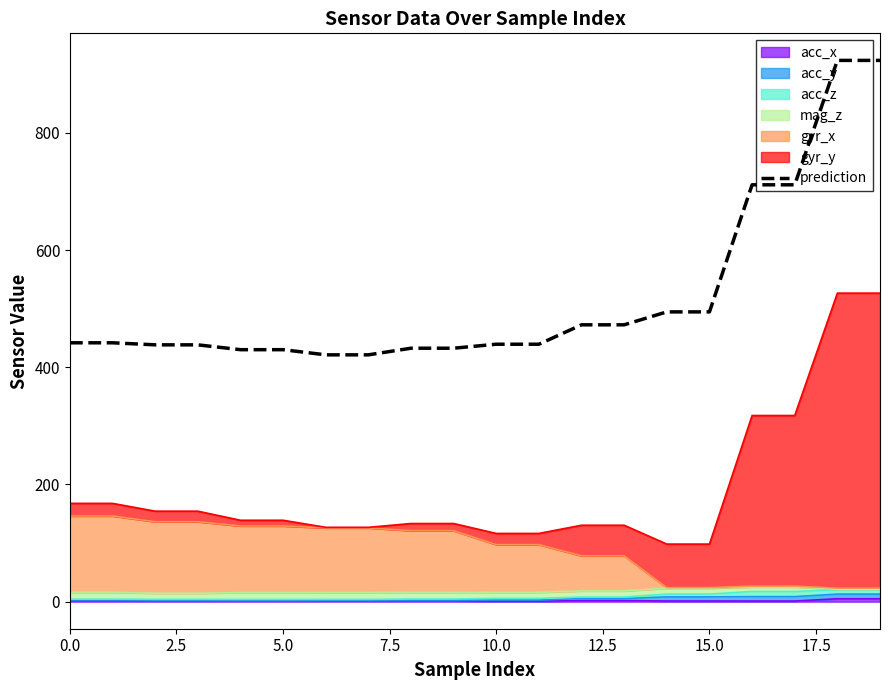

What is the greatest value displayed?

923.7